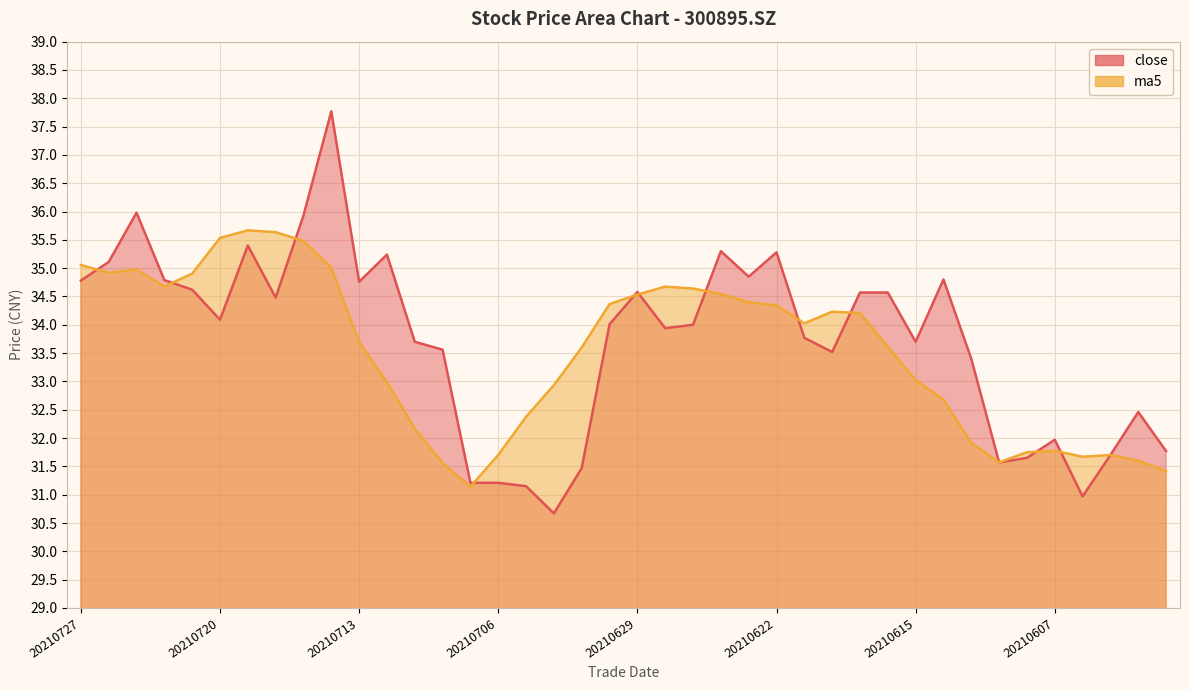

How many lines are shown in the chart?

2